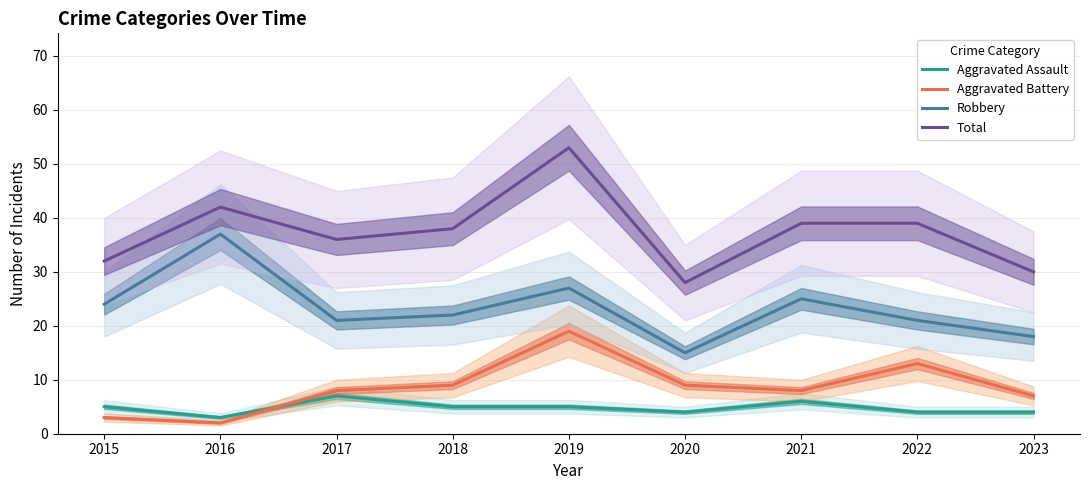

What are all the series names shown in the legend?

Aggravated Assault, Aggravated Battery, Robbery, Total